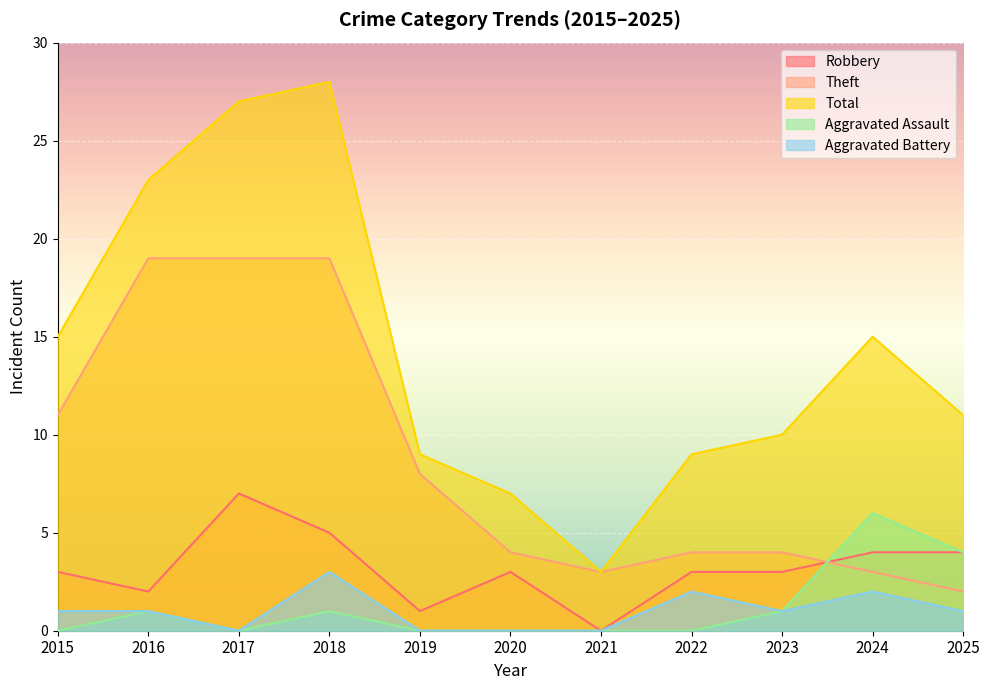

What is the difference between the Total values at 2018 and 2024?

13